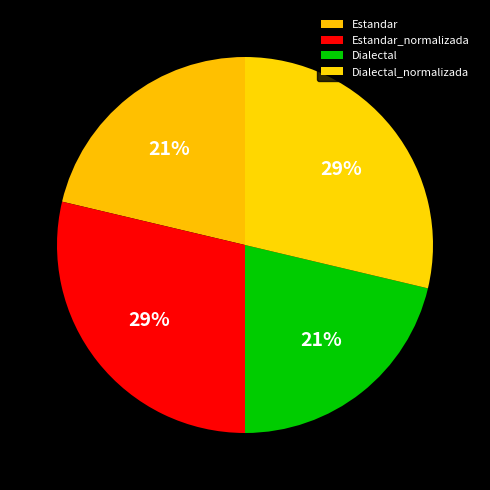

What percentage is the Estandar slice, to the nearest percent?

21%